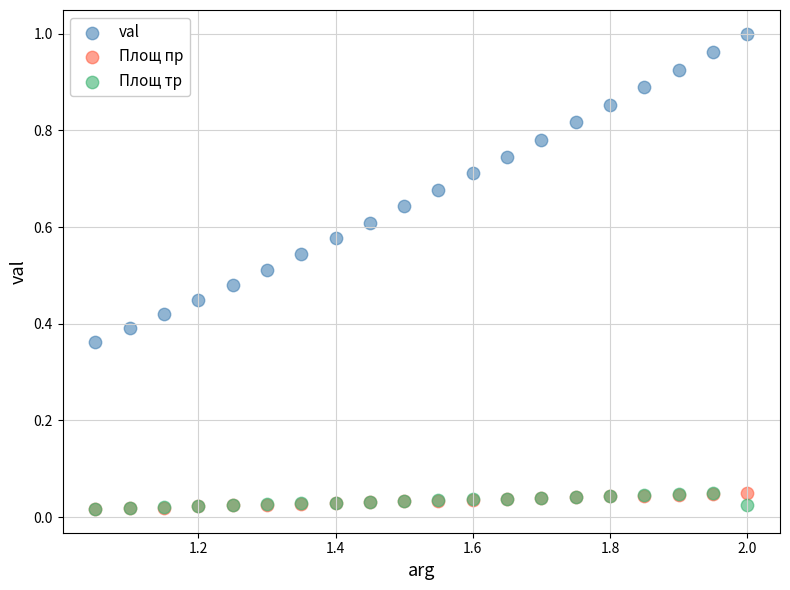

What are all the series names shown in the legend?

val, Площ пр, Площ тр